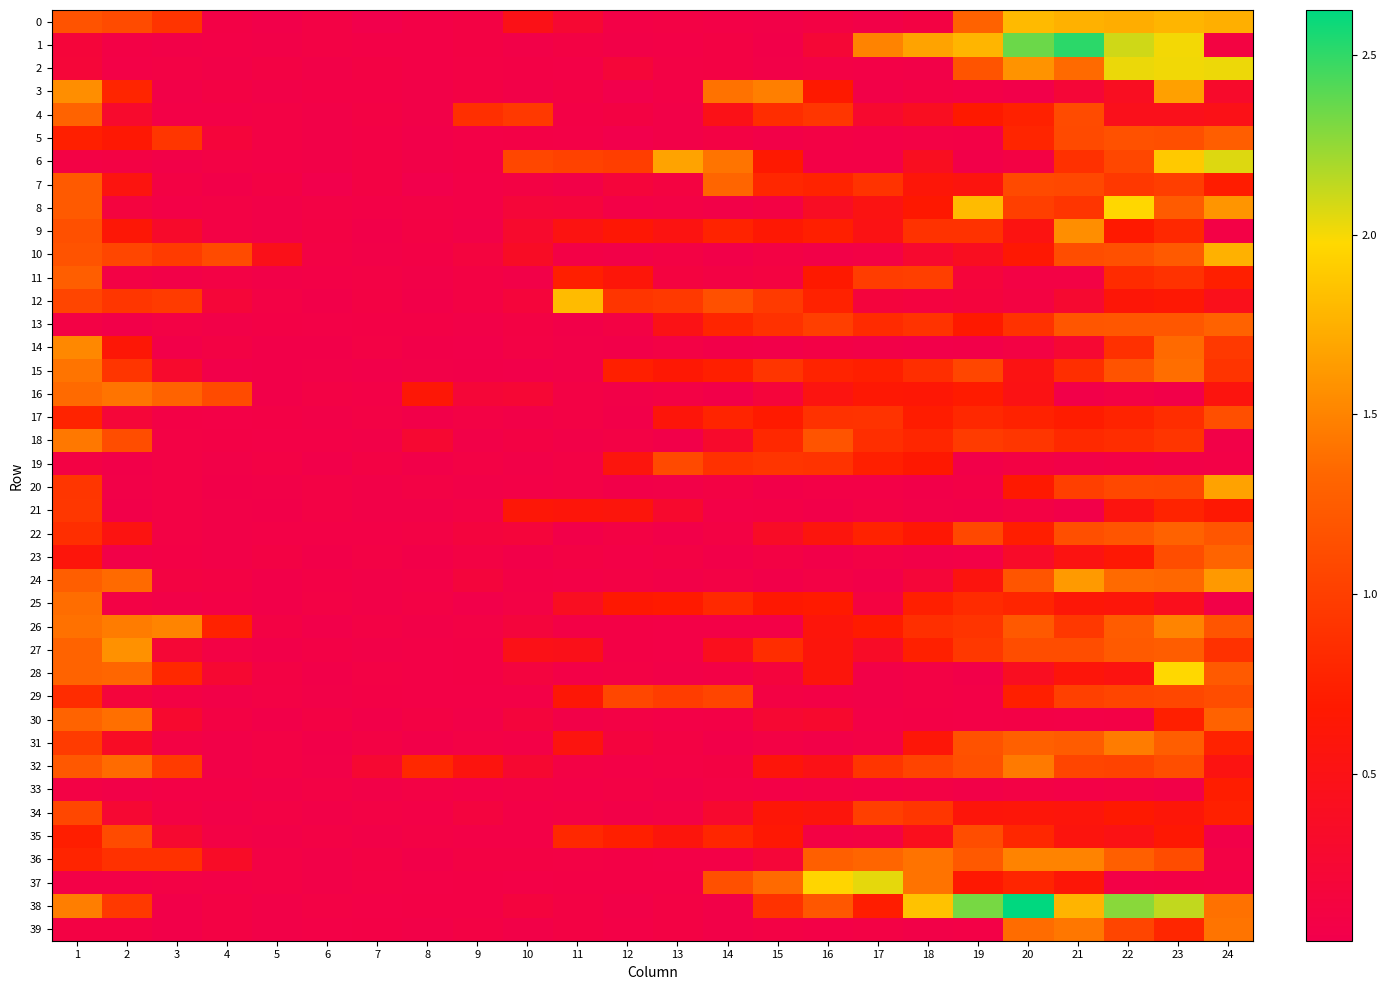

What is the total value across all series at 4?

6.8